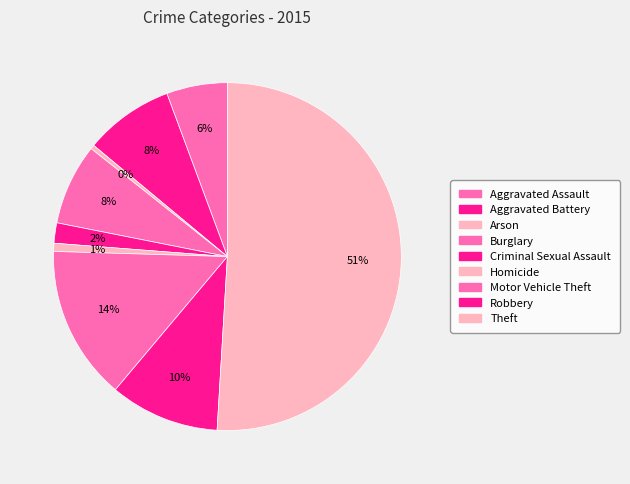

How many slices are in this pie chart?

9